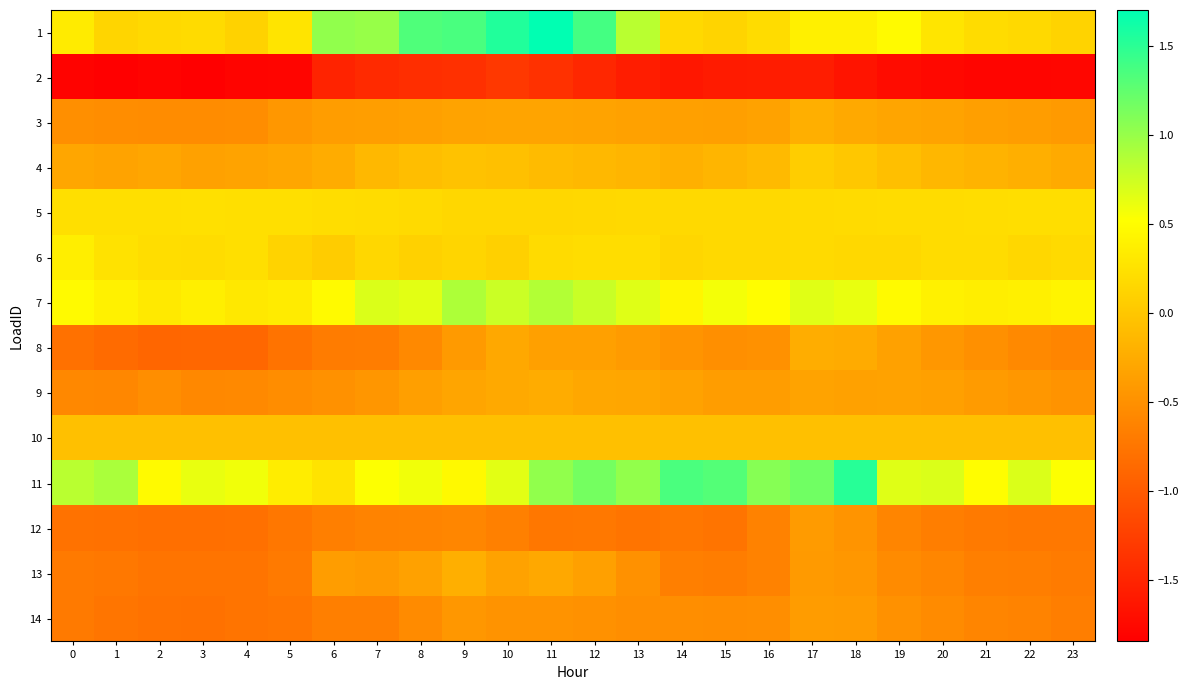

List the series in order of their peak value, lowest first.

2, 12, 14, 9, 8, 13, 3, 10, 4, 5, 6, 7, 11, 1